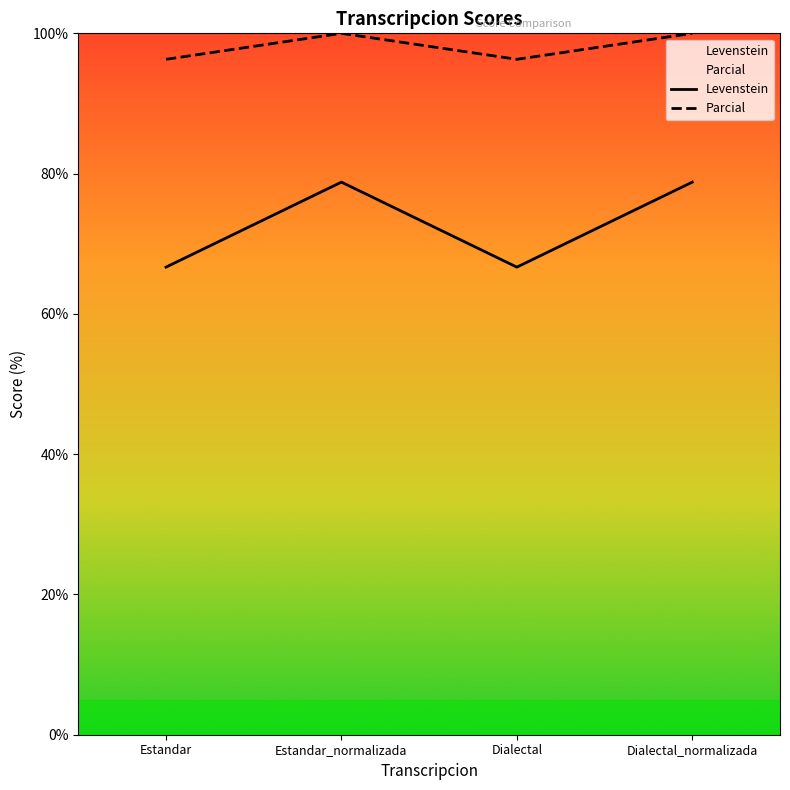

Reading left to right, what are all the values shown in this chart?

Levenstein: Estandar=66.7	Estandar_normalizada=78.8	Dialectal=66.7	Dialectal_normalizada=78.8
Parcial: Estandar=96.3	Estandar_normalizada=100.0	Dialectal=96.3	Dialectal_normalizada=100.0